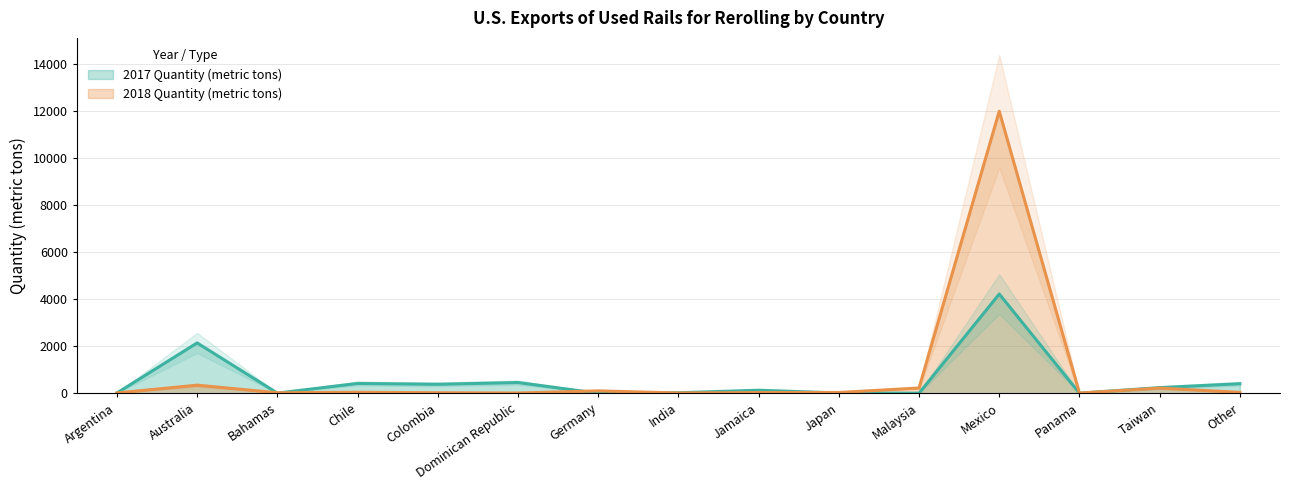

What is the difference between the 2018 Quantity (metric tons) values at Malaysia and Chile?

181